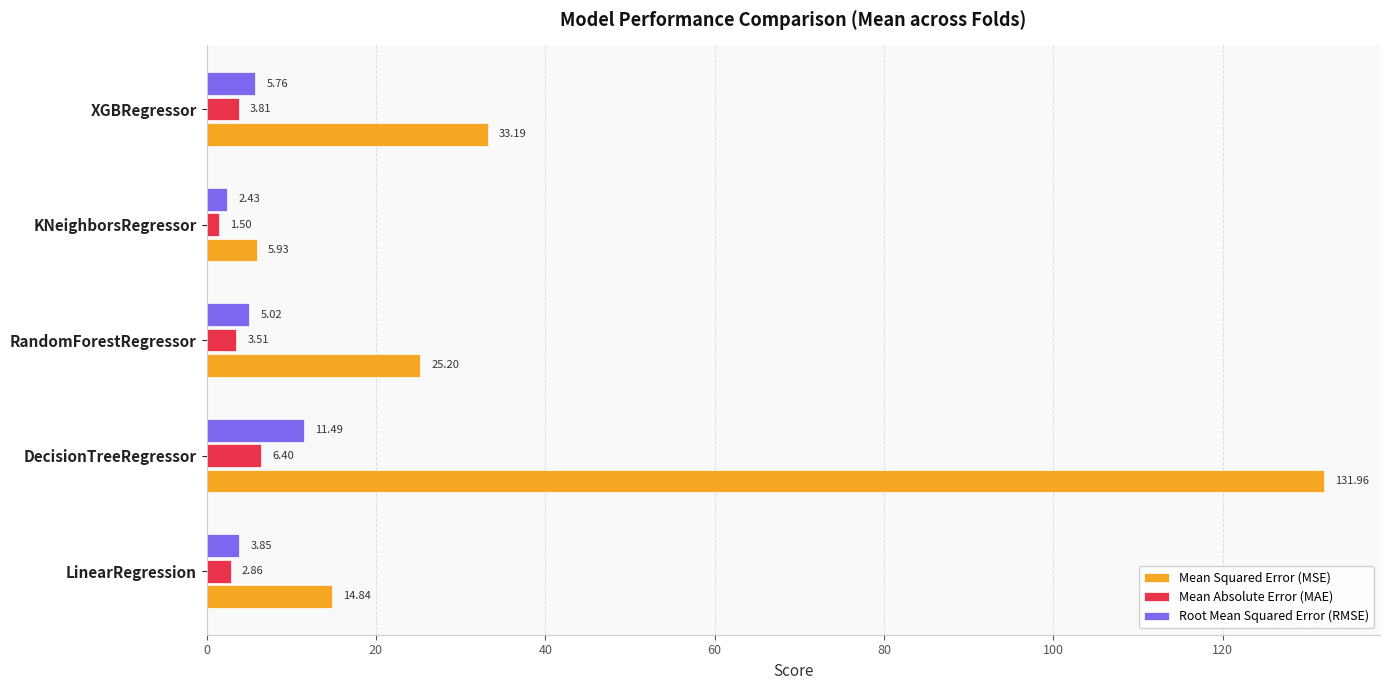

At DecisionTreeRegressor, list the series in order from smallest to largest.

Mean Absolute Error (MAE), Root Mean Squared Error (RMSE), Mean Squared Error (MSE)